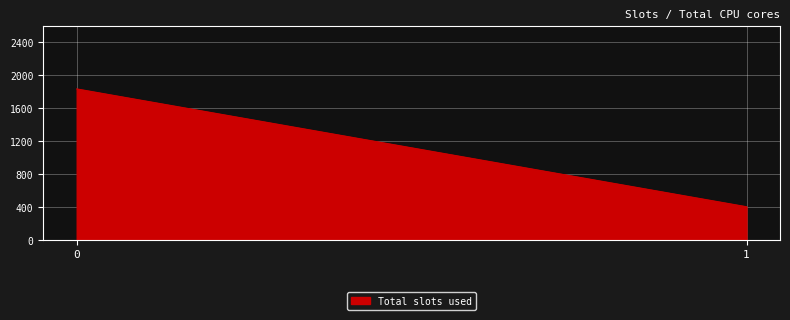

What is the difference between the maximum and minimum values?

1430.0